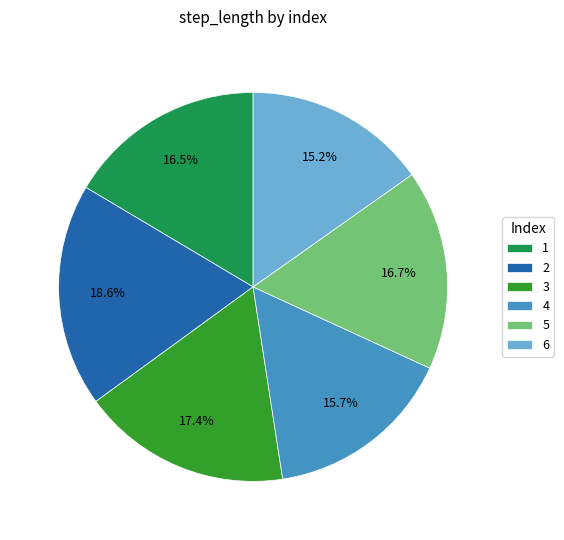

Which has a higher value, 3 or 1?

3